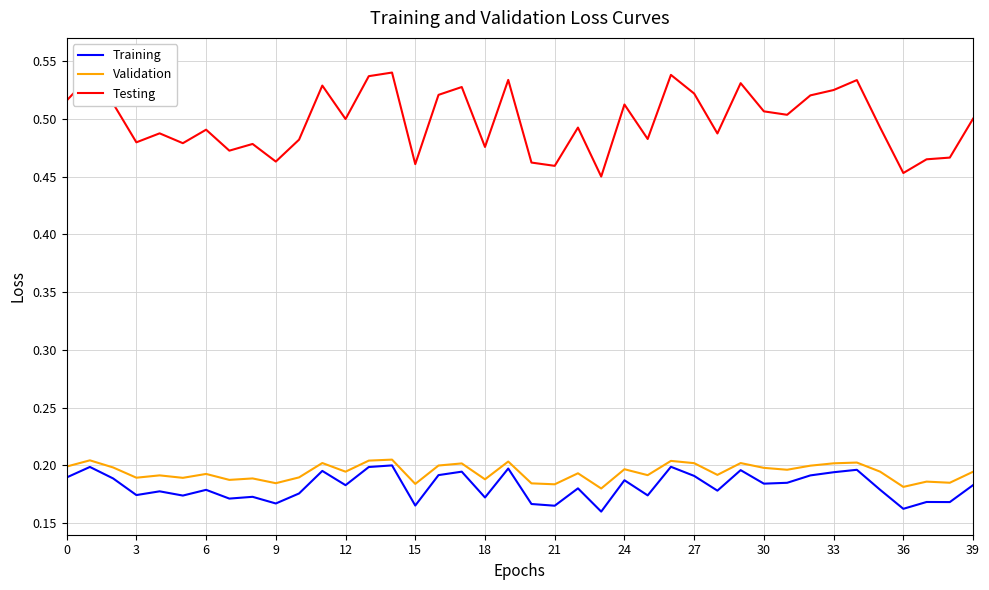

Count the Testing values in the range 0 to 1.

40